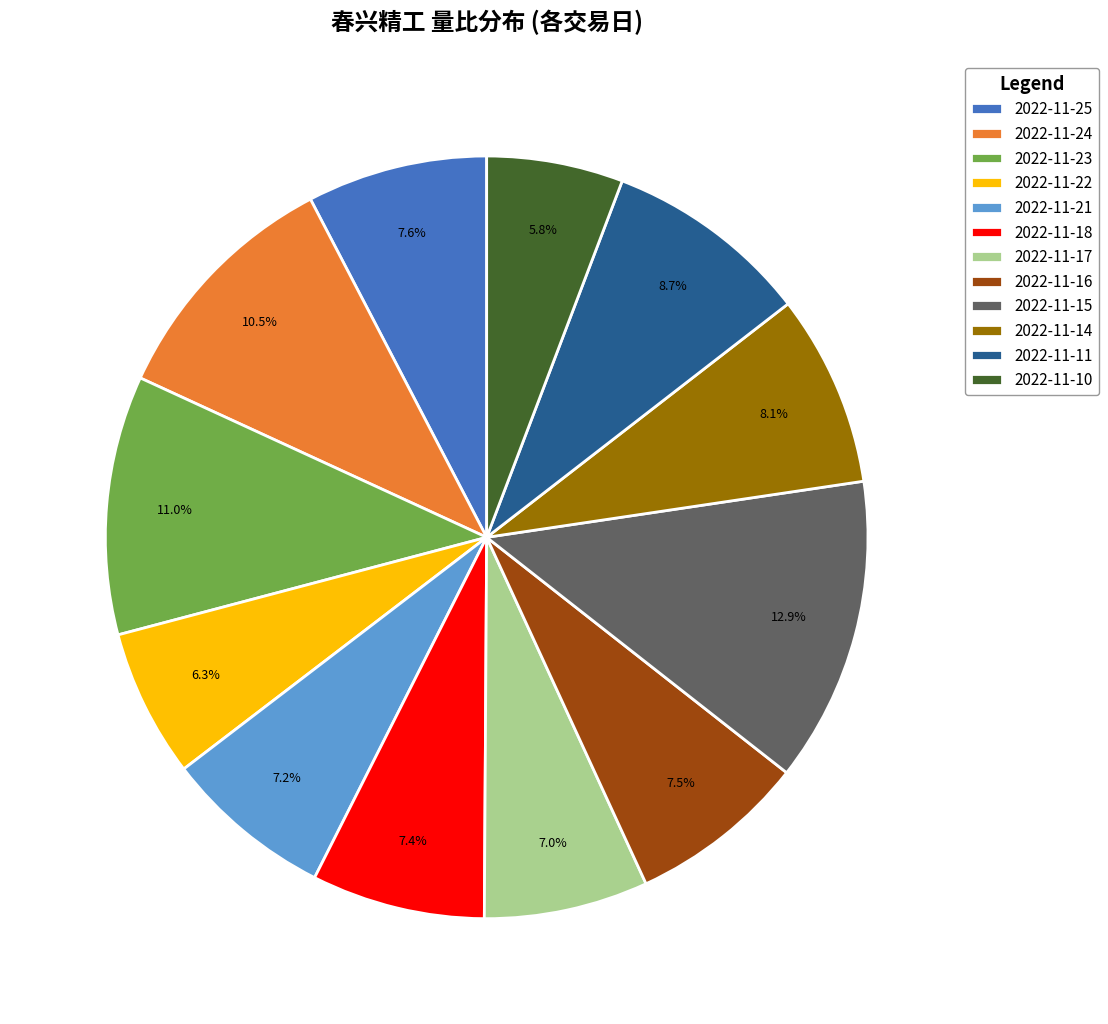

How many slices are in this pie chart?

12